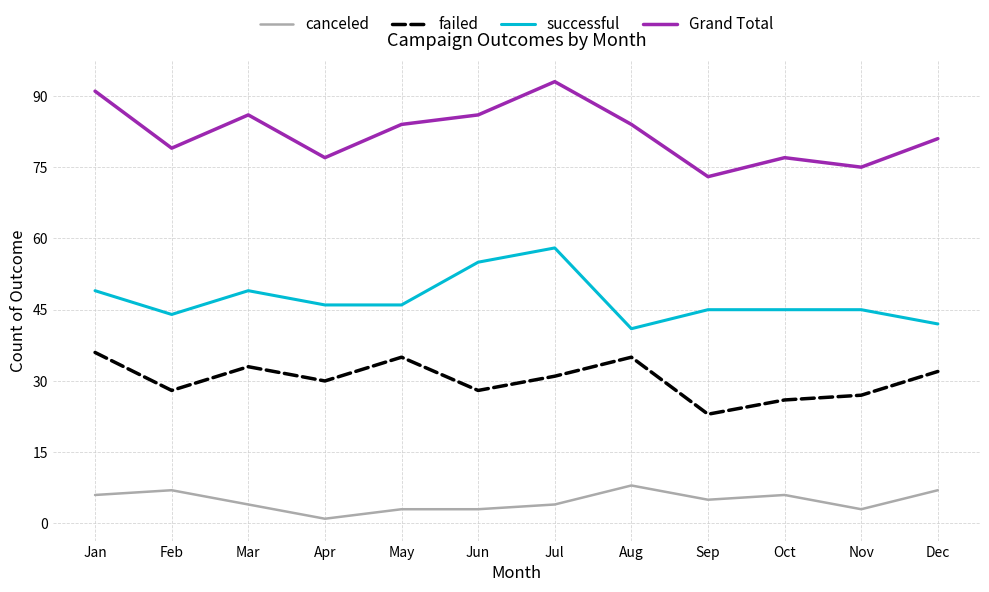

Does the chart display data point markers on the line(s)?

No